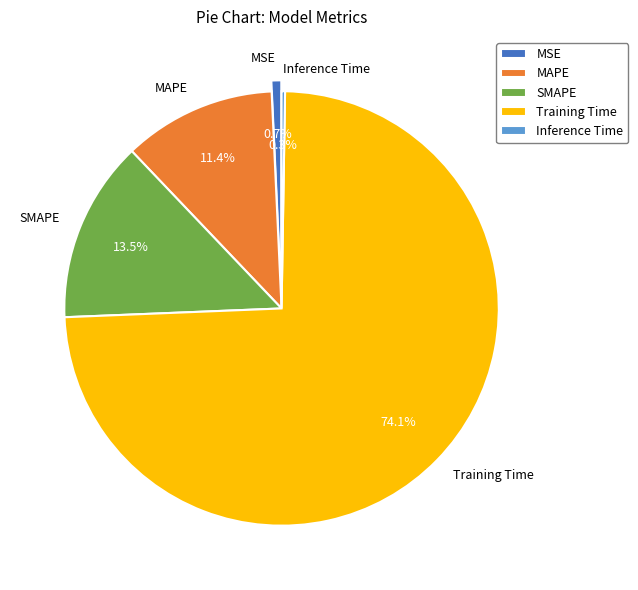

Which slice is the largest?

Training Time